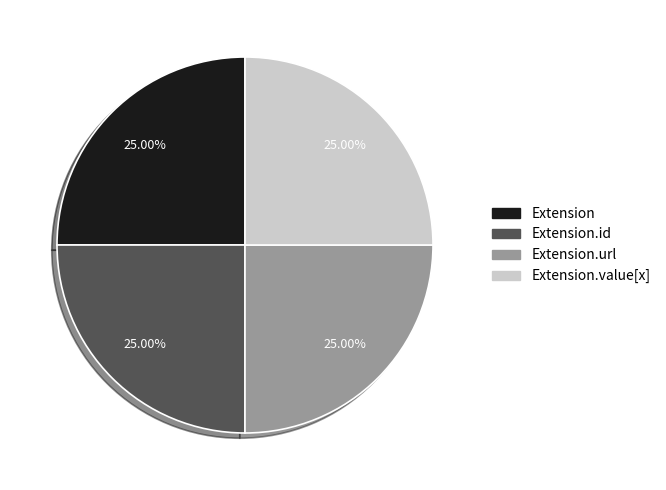

To the nearest percent, what is the average slice percentage?

25%